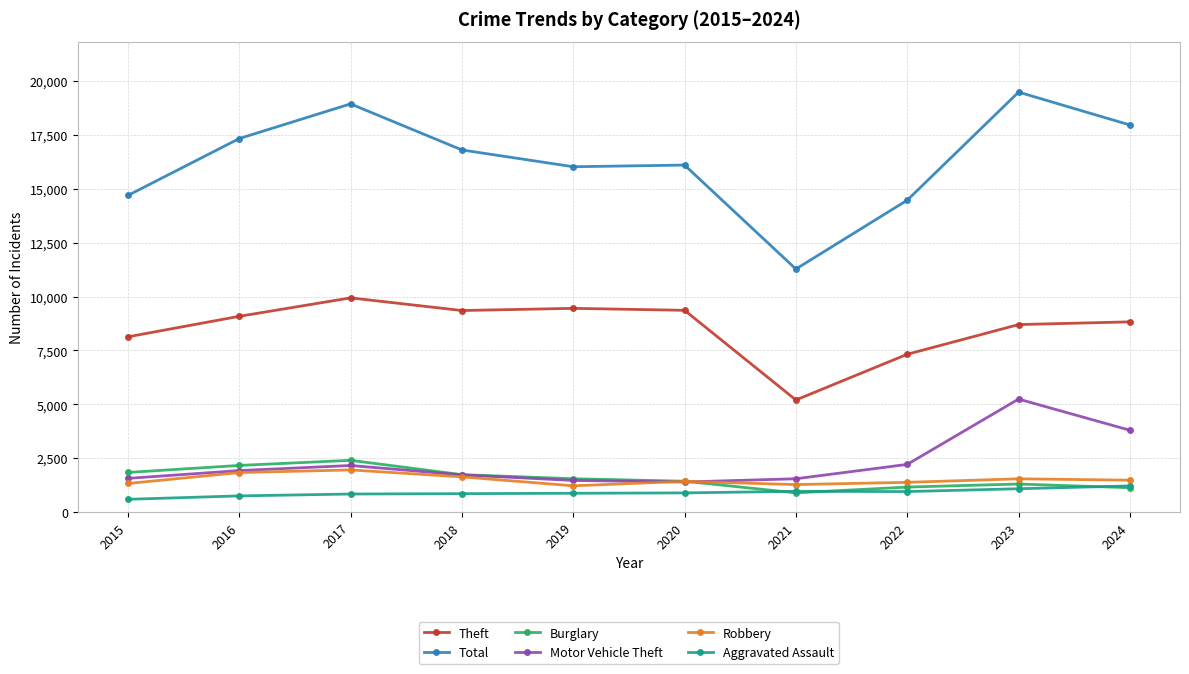

What is the total value across all series at 2024?

34406